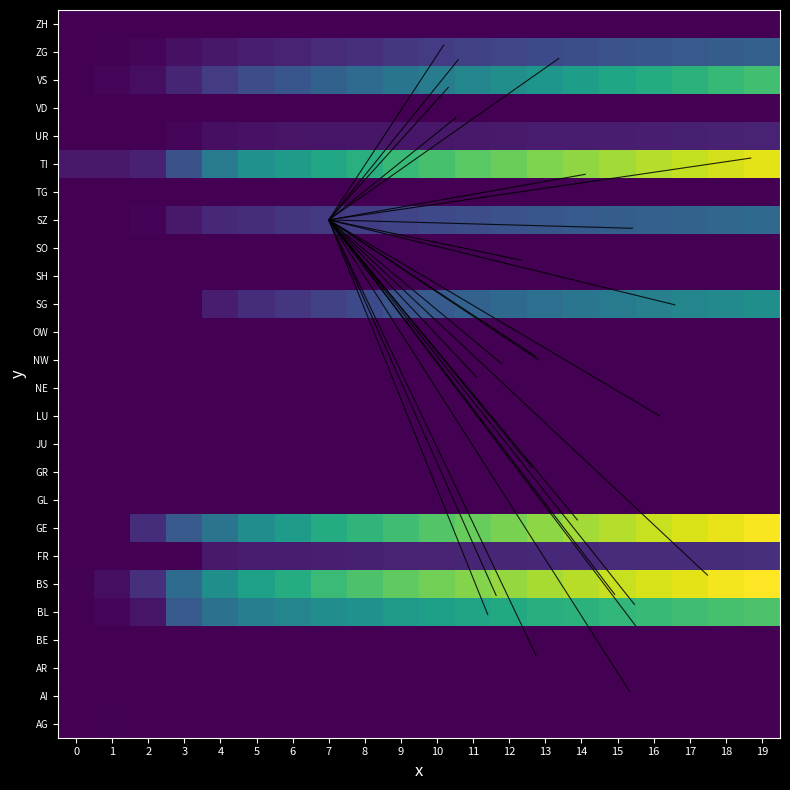

What is the average value of the TG series?

205